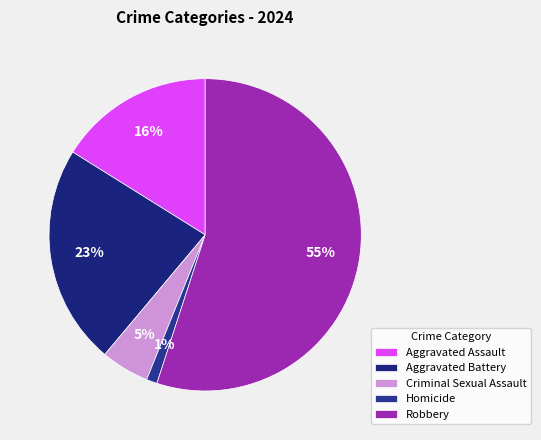

To the nearest percent, what is the difference between the largest and smallest slice percentages?

54%